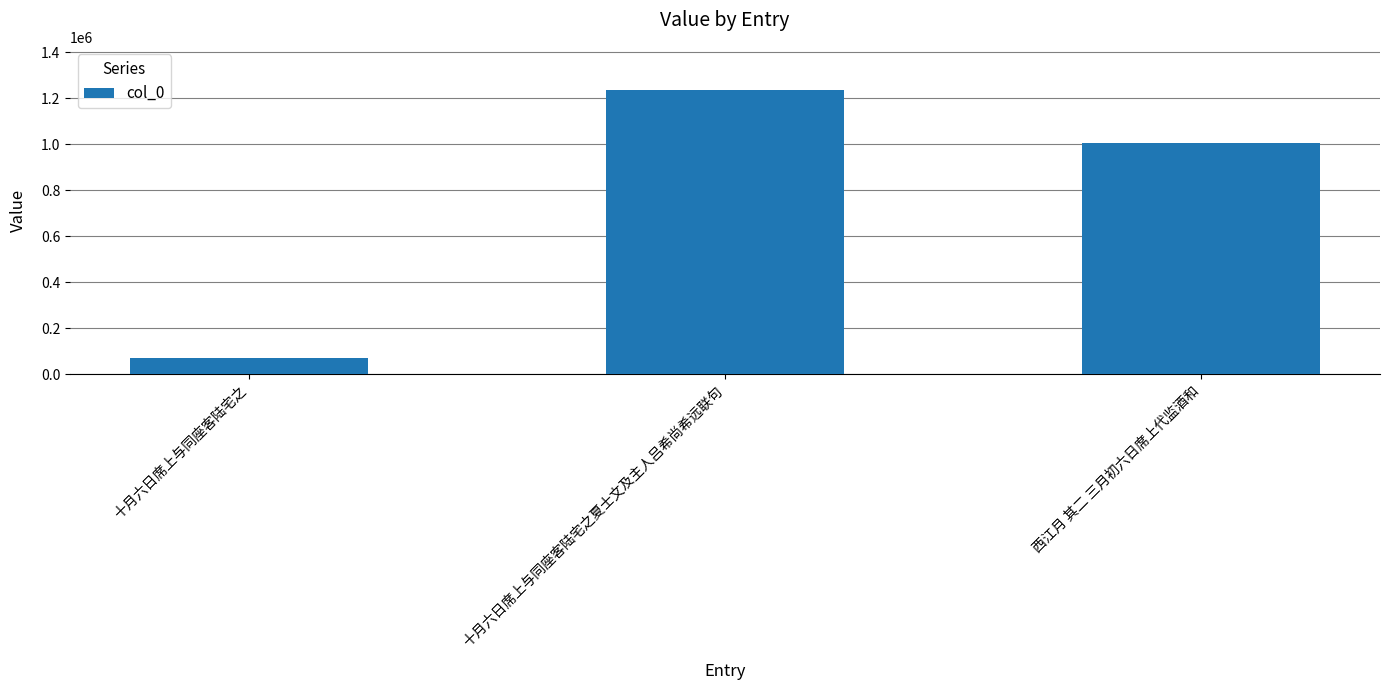

Rank the categories by value from lowest to highest.

十月六日席上与同座客陆宅之, 西江月 其二 三月初六日席上代监酒和, 十月六日席上与同座客陆宅之夏士文及主人吕希尚希远联句